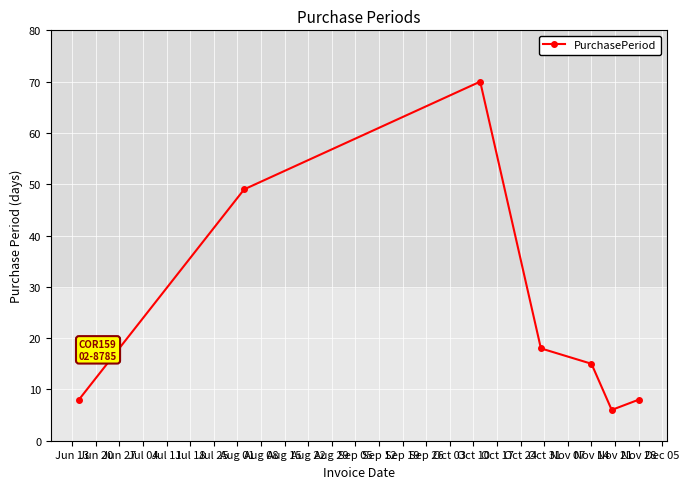

How many distinct data groups are displayed?

1